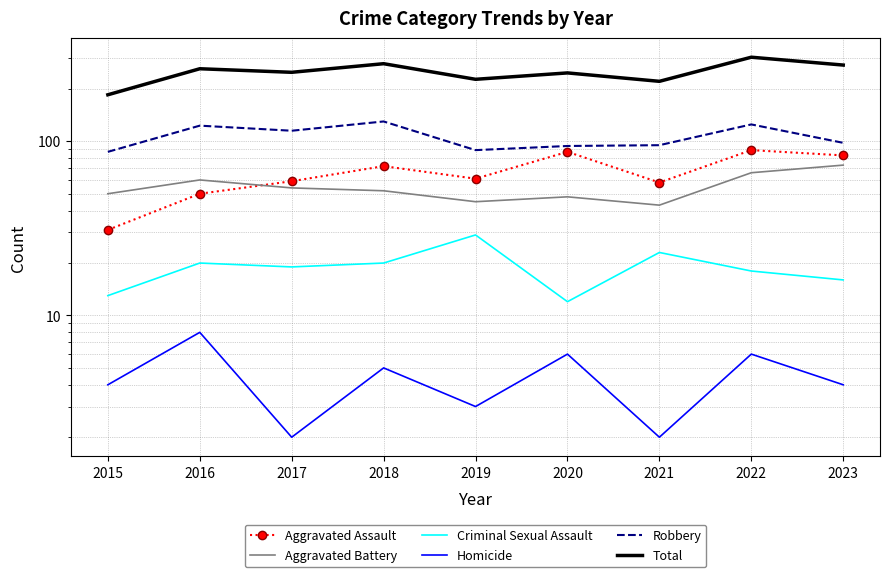

True or false: Aggravated Assault and Homicide intersect in this chart.

False